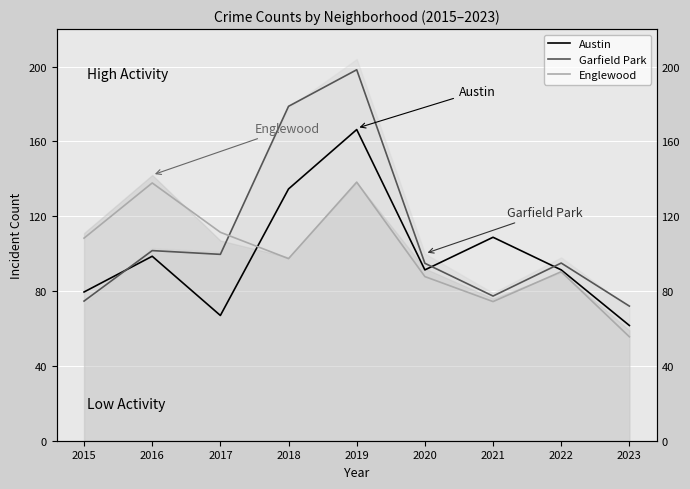

True or false: Austin has more than 0 interior local peaks.

True